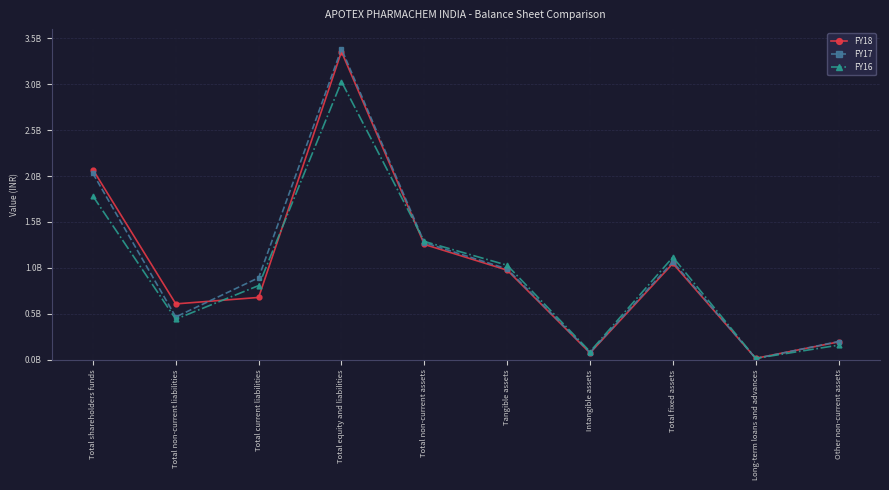

True or false: FY16 and FY17 intersect in this chart.

True